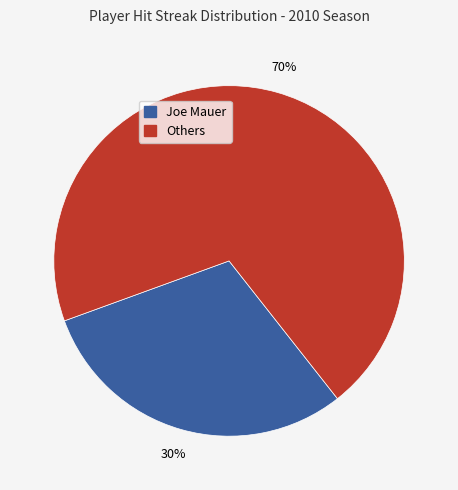

To the nearest percent, what is the average slice percentage?

50%